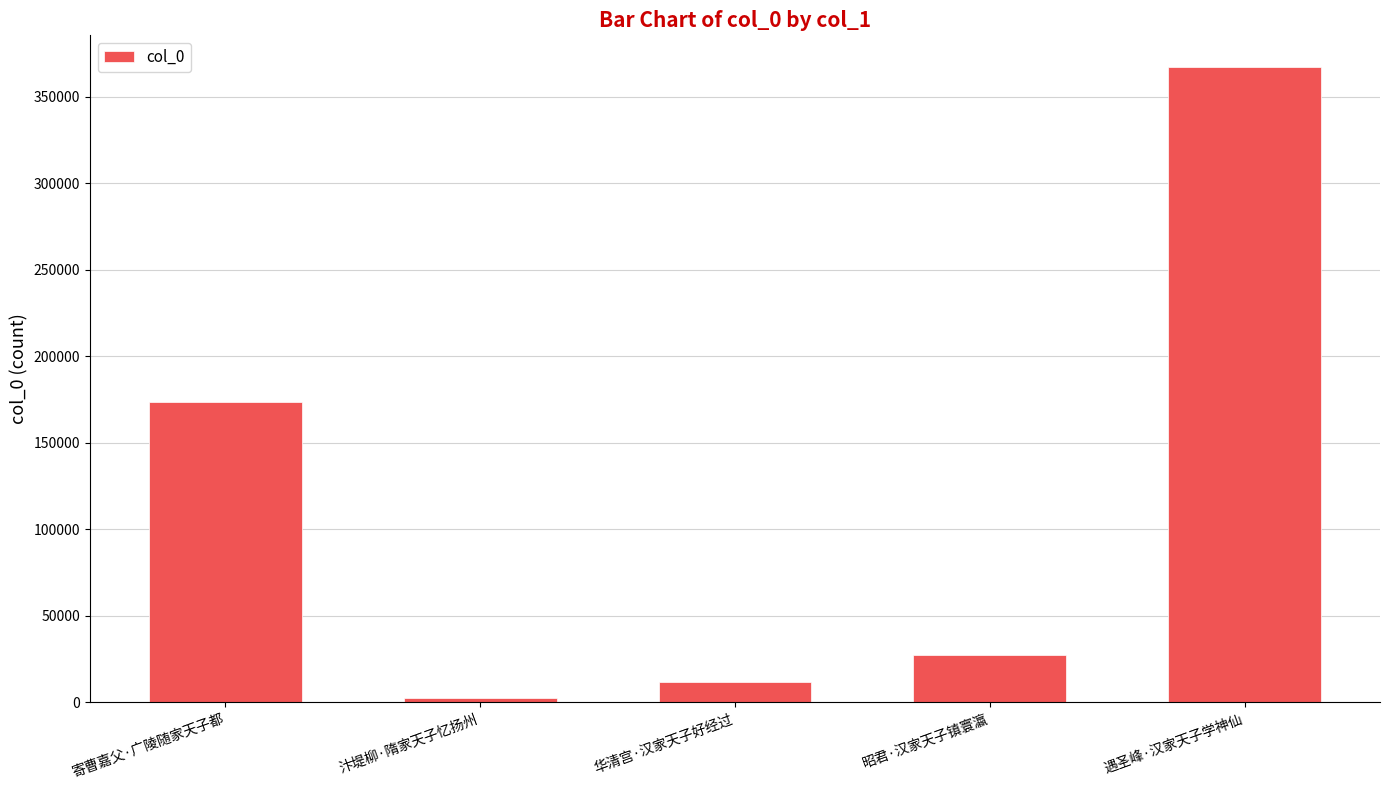

What position from the left is 寄曹嘉父·广陵随家天子都?

1